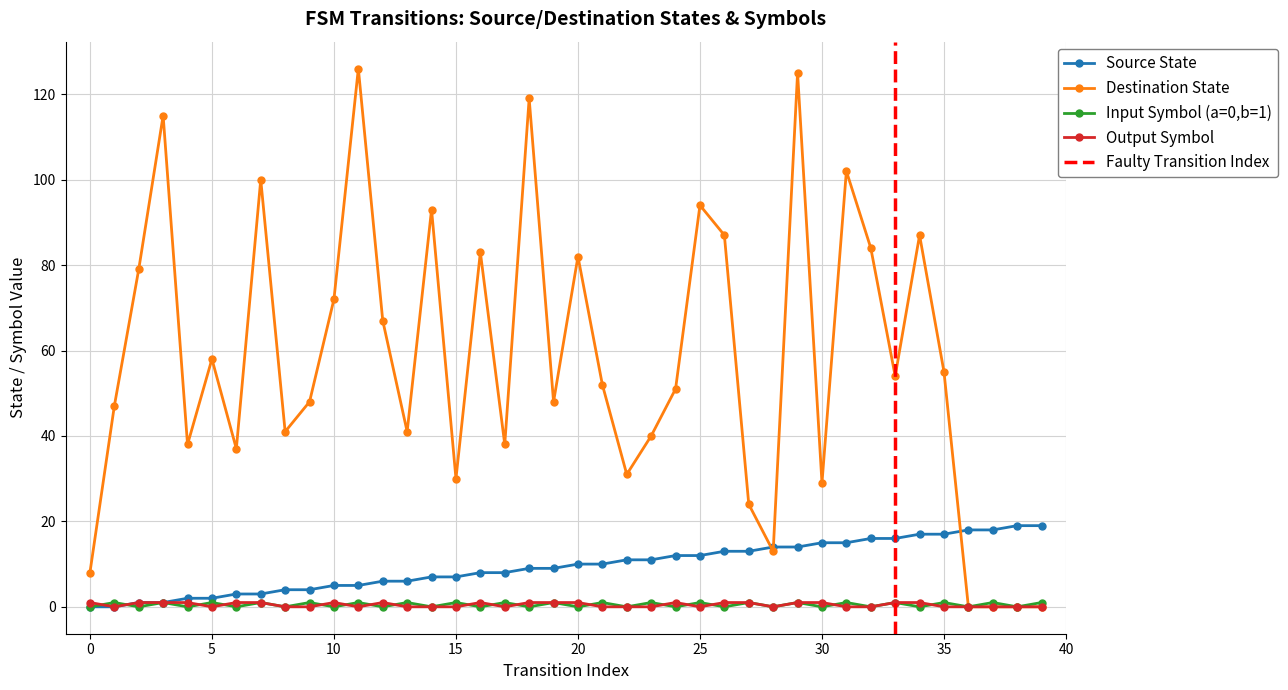

What is the value of the Input Symbol (a=0,b=1) point at the 26th from the left?

1